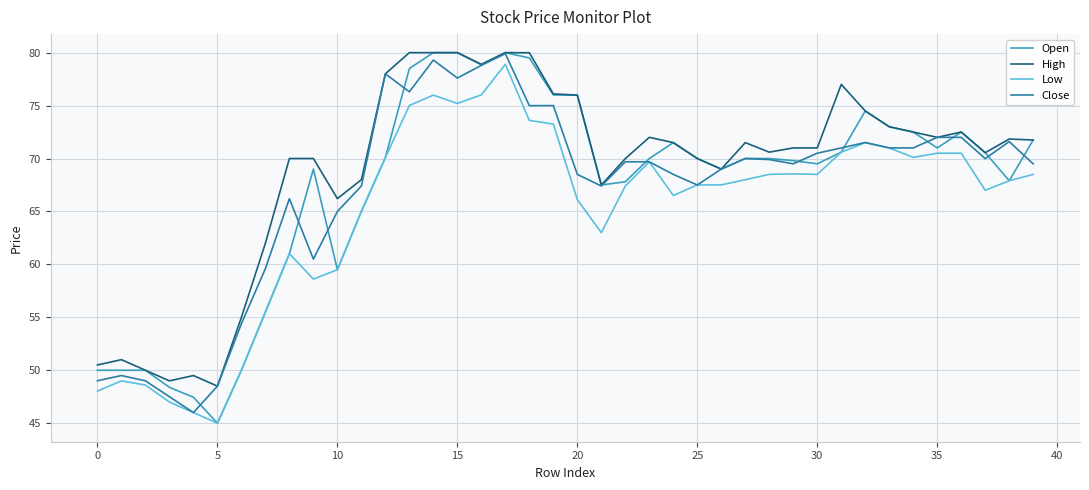

What is the minimum value shown in the chart?

45.0